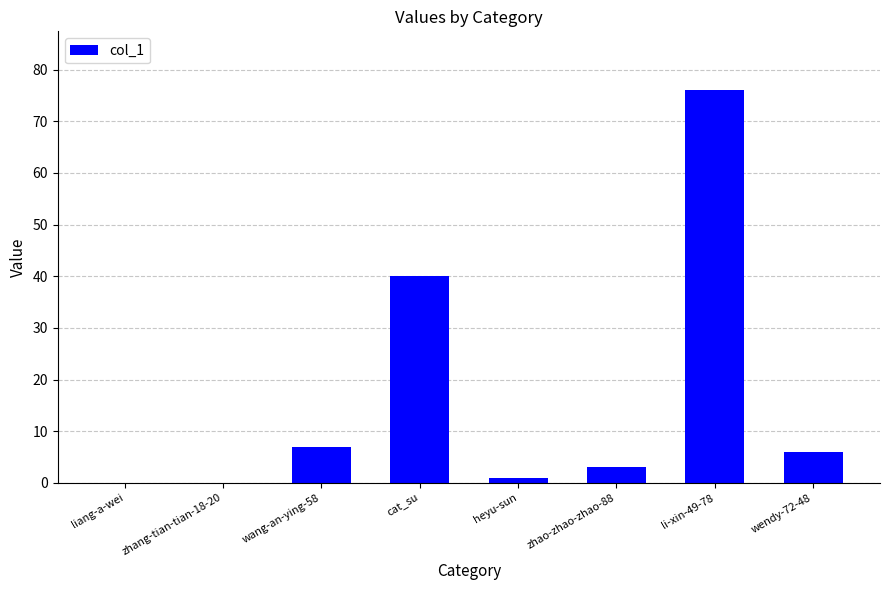

The chart shows a value of 127 at li-xin-49-78. True or false?

False